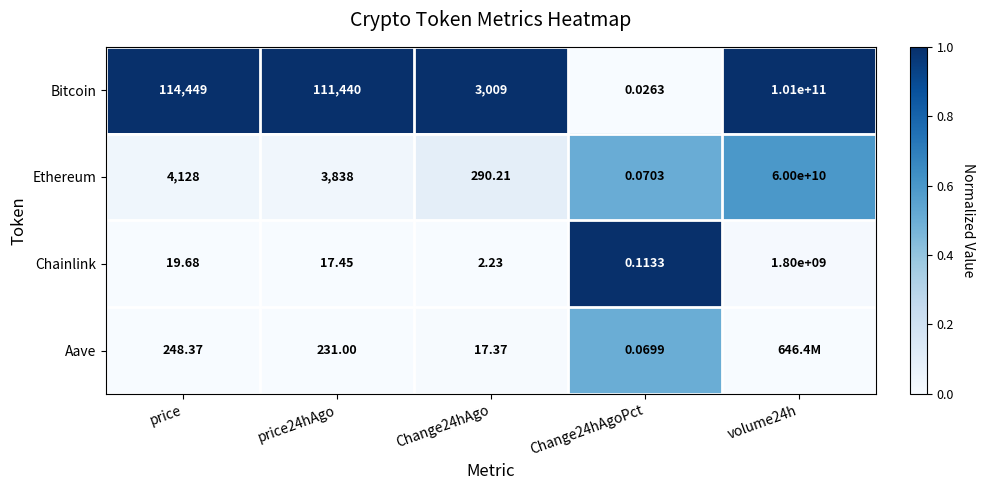

How many data points in Ethereum are less than 3838?

2